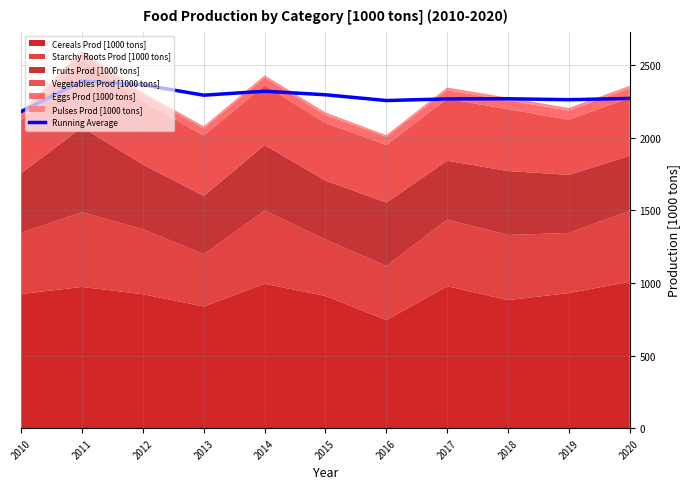

True or false: the data has more than 1 interior local peaks.

True